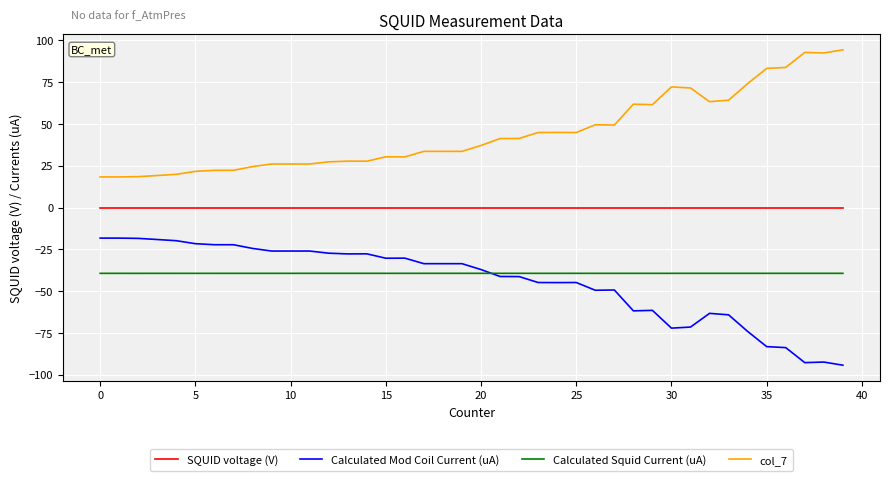

What is the sum of all col_7 values?

1774.6